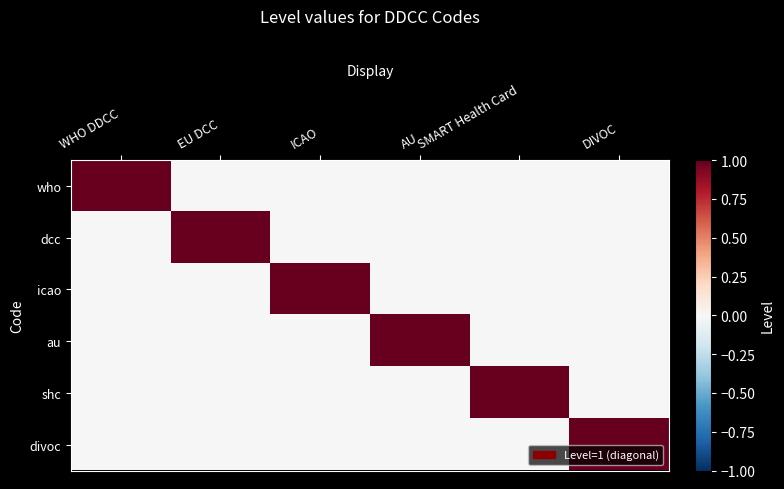

Rank the series by their maximum value, from lowest to highest.

who, dcc, icao, au, shc, divoc